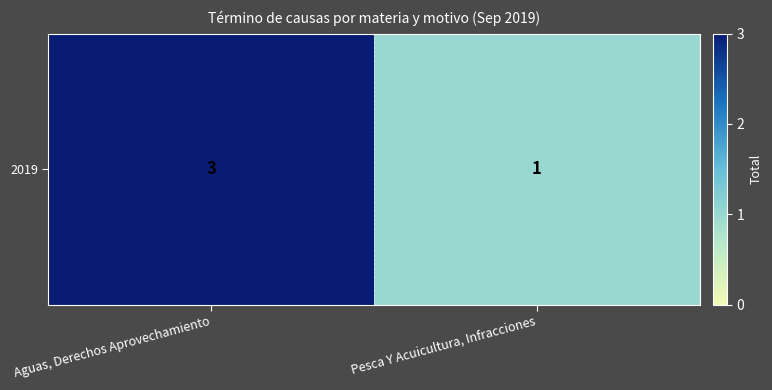

At which category does the chart reach its minimum across all series?

Pesca Y Acuicultura, Infracciones